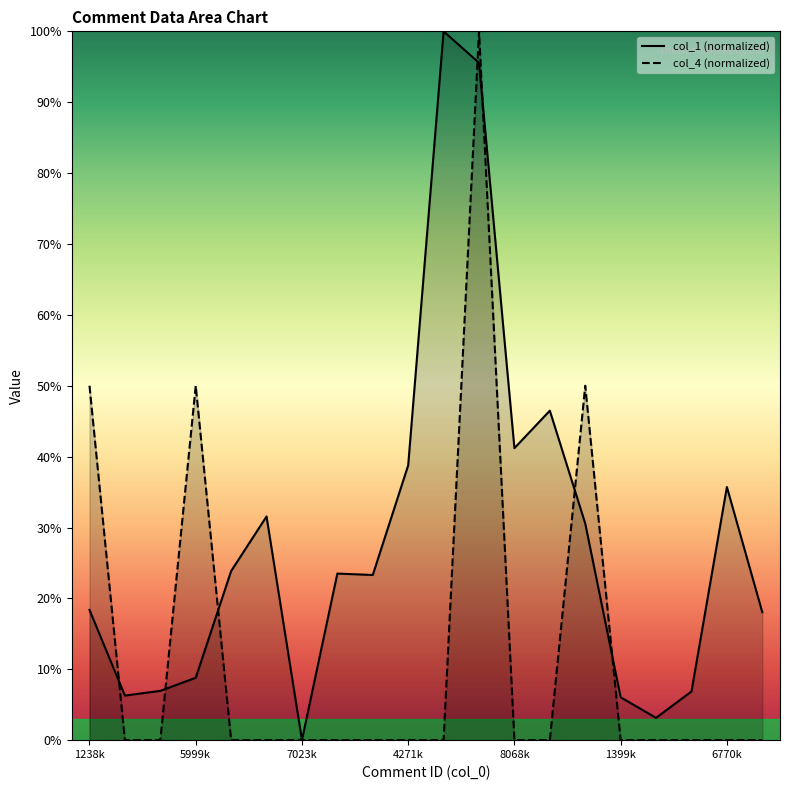

How many distinct data groups are displayed?

2